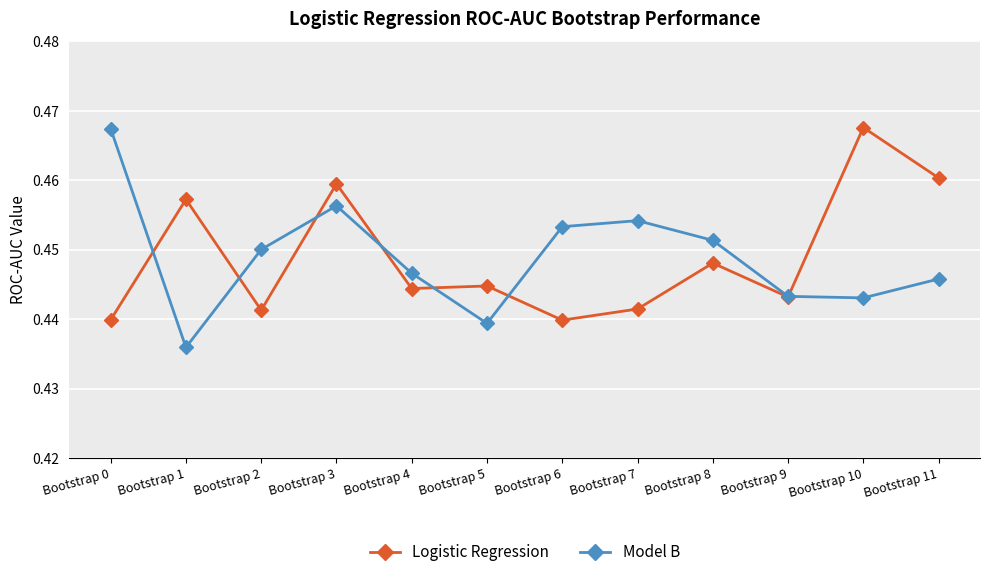

Between Bootstrap 3 and Bootstrap 9, which series saw the biggest shift?

Logistic Regression